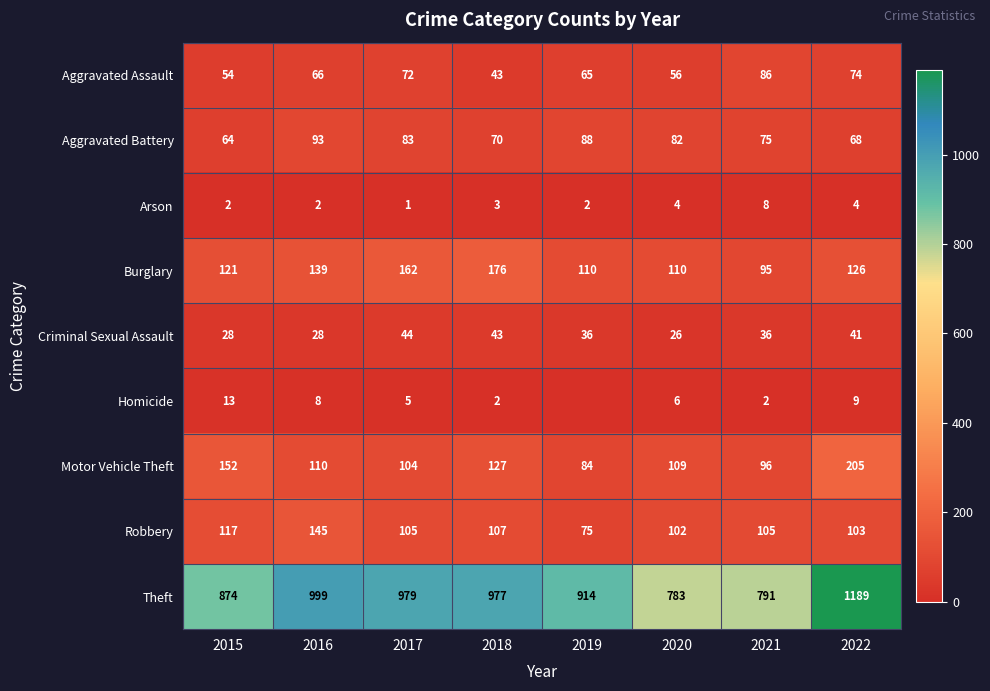

Which category has the highest value across all series?

2022